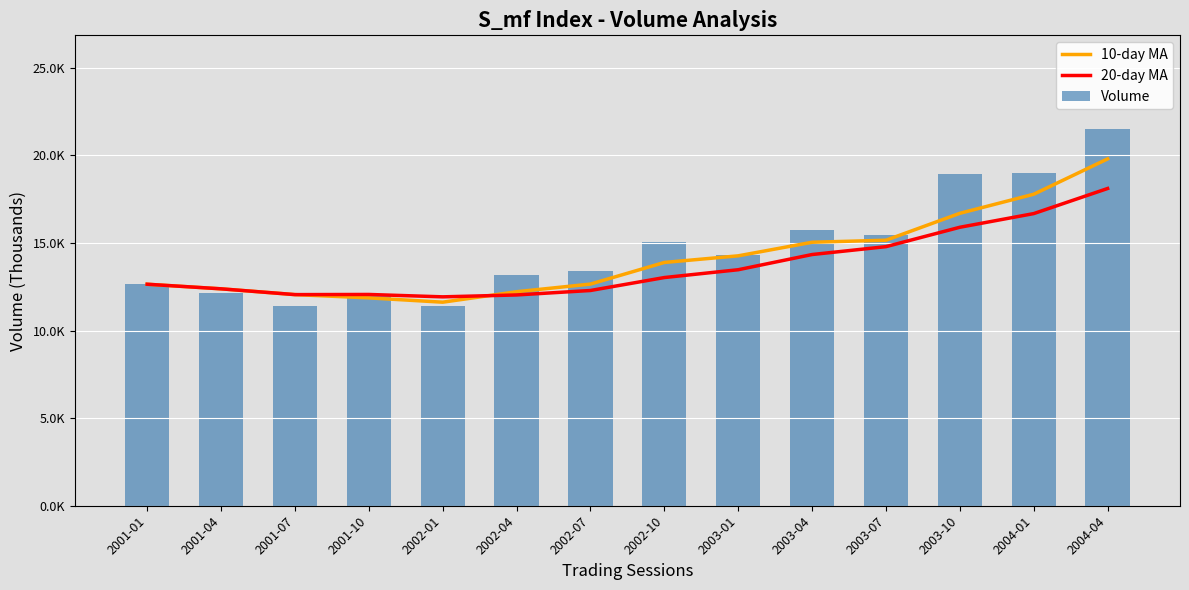

Does the chart contain stacked bars?

No